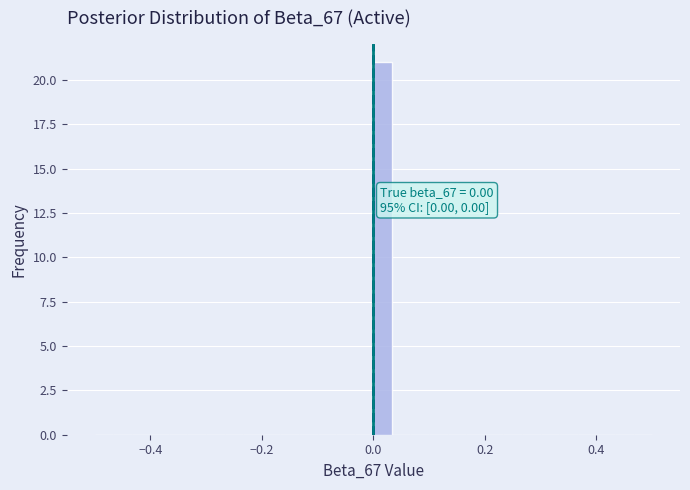

Around what value on the x-axis is the tallest bar? Give the approximate position of its centre, as read against the axis.

0.02